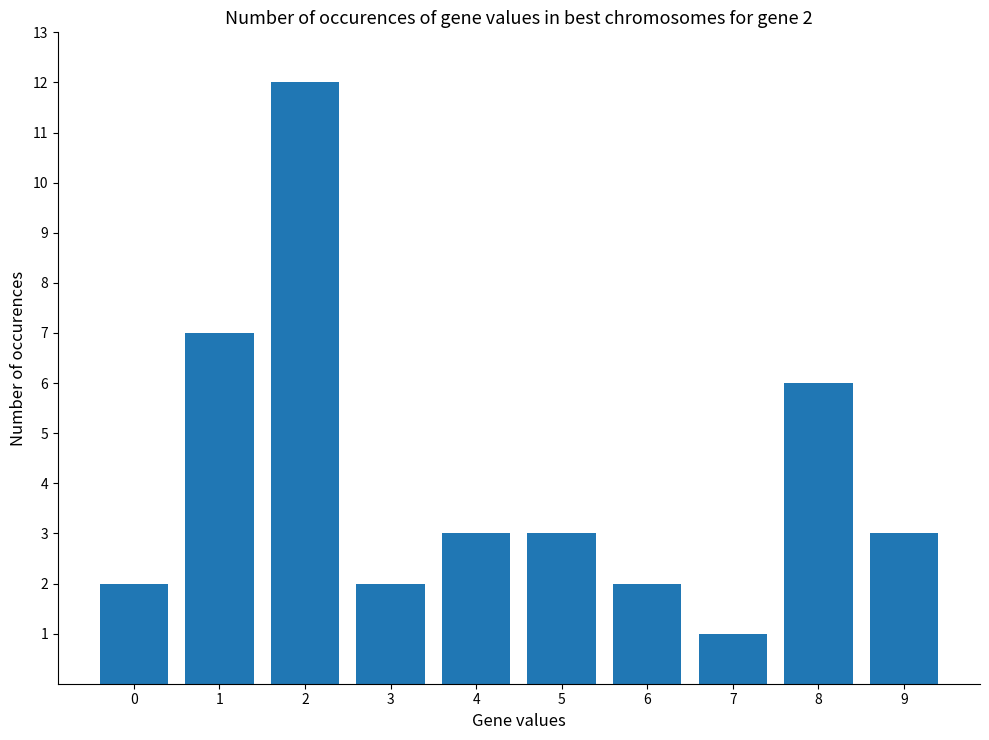

The value at 7 is 0. True or false?

False